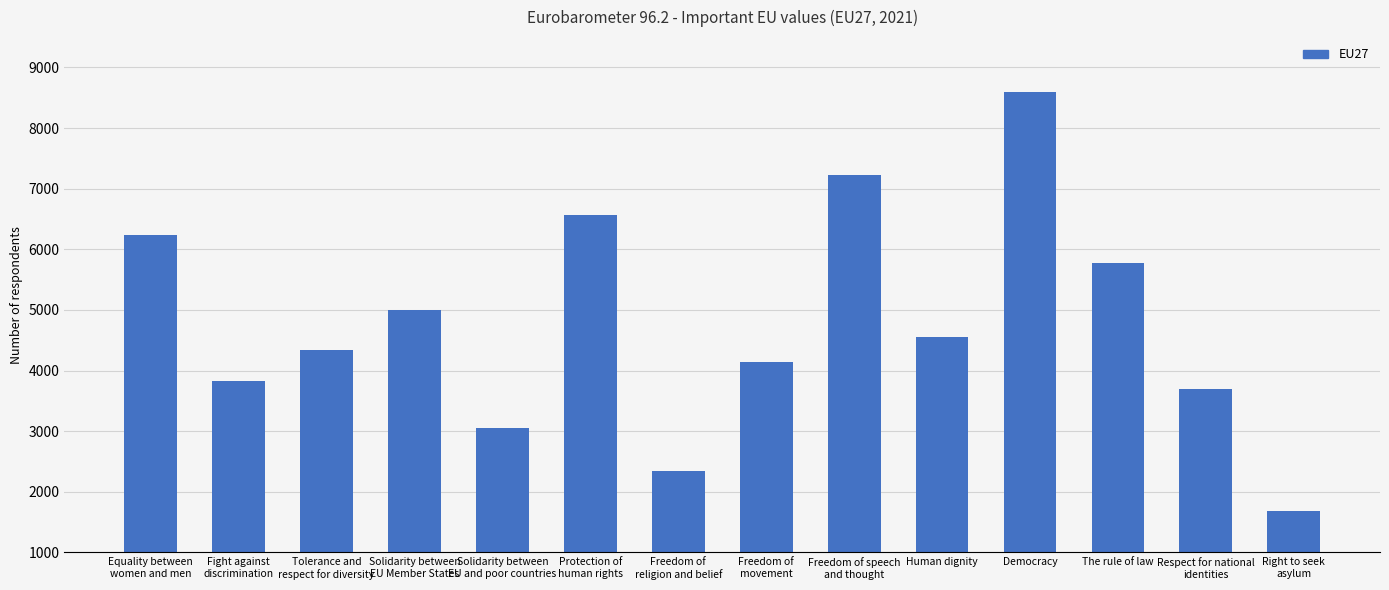

What is the label of the 1st bar from the right?

Right to seek
asylum